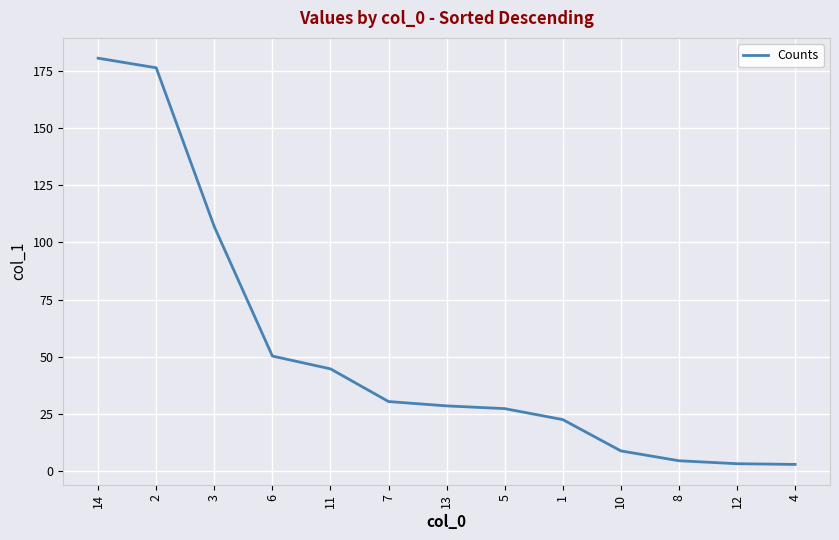

What is the difference between the maximum and minimum values?

177.7